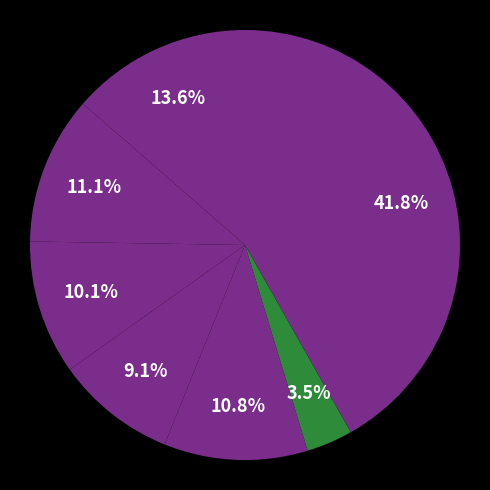

How many slices are in this pie chart?

7